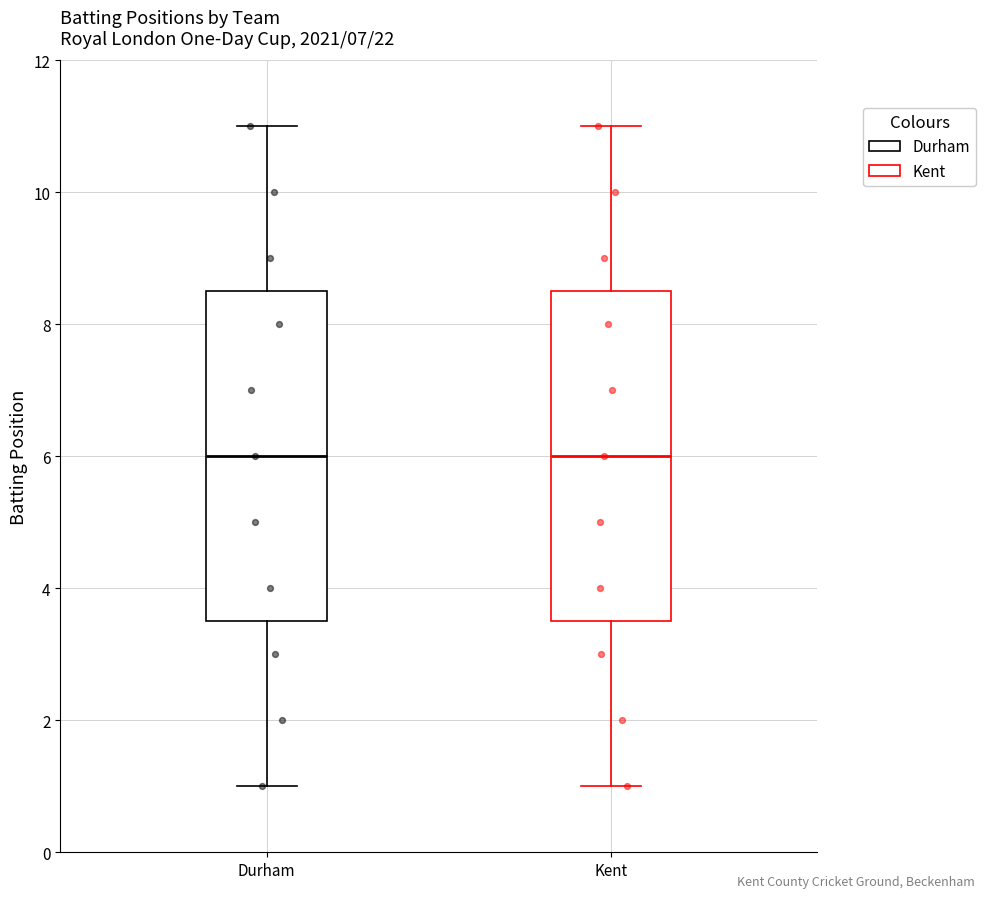

Where does the median line of the box for Kent sit on the y-axis? The values are not printed on the chart, so give them approximately, as read against the axis.

6.0